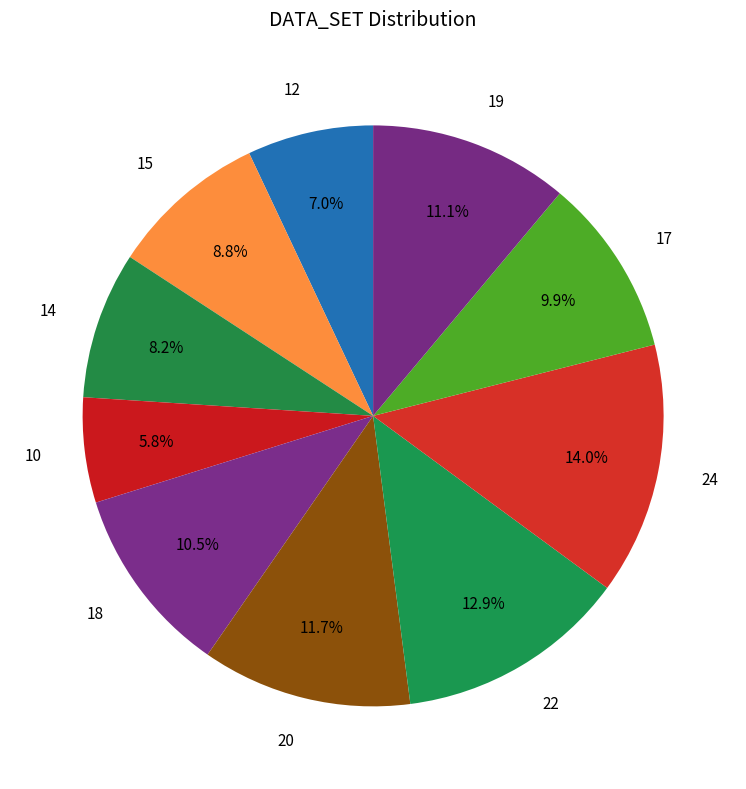

True or false: 24 accounts for 7% of the total.

False